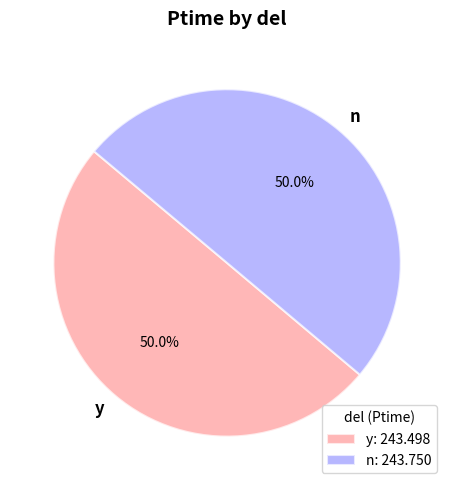

Approximately how many times larger is the value at y compared to n?

1.0